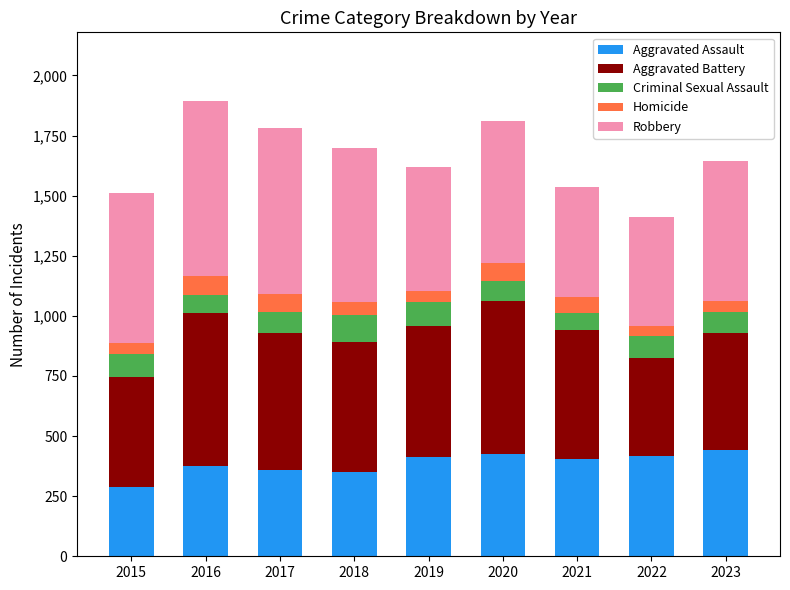

The value of Aggravated Assault at 2017 is 360. True or false?

True